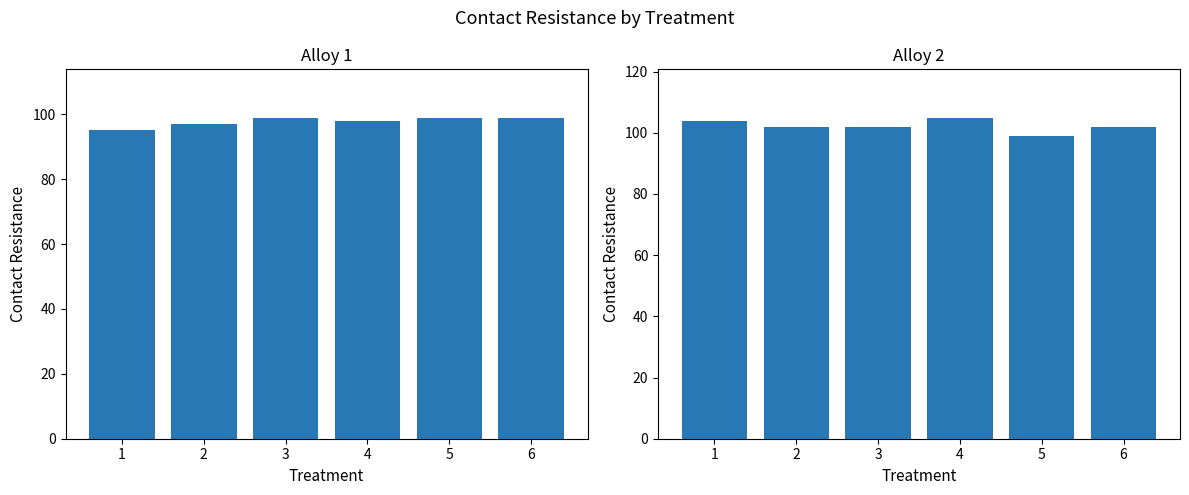

Which series has the widest spread of values?

Alloy 2